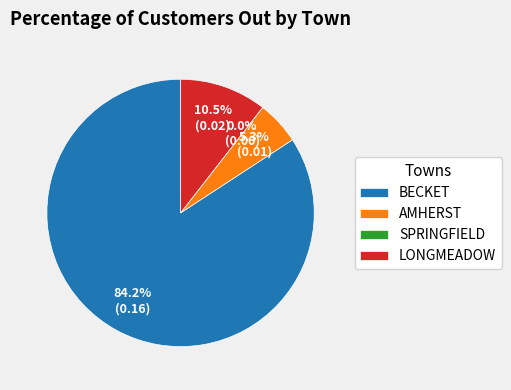

Which category has the biggest portion of the pie?

BECKET